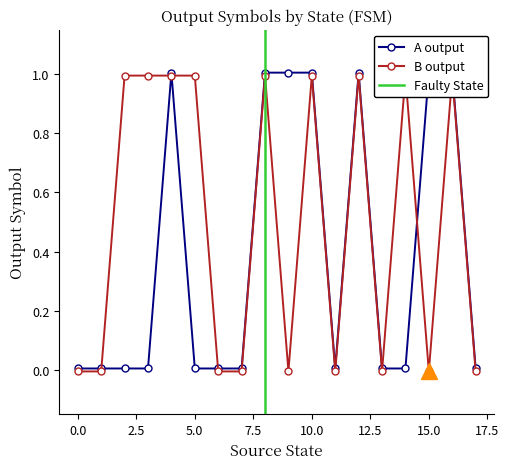

Reading left to right, extract all data points from this chart.

input_symbol_a: 0=0.0	1=0.0	2=0.0	3=0.0	4=1.0	5=0.0	6=0.0	7=0.0	8=1.0	9=1.0	10=1.0	11=0.0	12=1.0	13=0.0	14=0.0	15=1.0	16=1.0	17=0.0
input_symbol_b: 0=-0.0	1=-0.0	2=1.0	3=1.0	4=1.0	5=1.0	6=-0.0	7=-0.0	8=1.0	9=-0.0	10=1.0	11=-0.0	12=1.0	13=-0.0	14=1.0	15=-0.0	16=1.0	17=-0.0